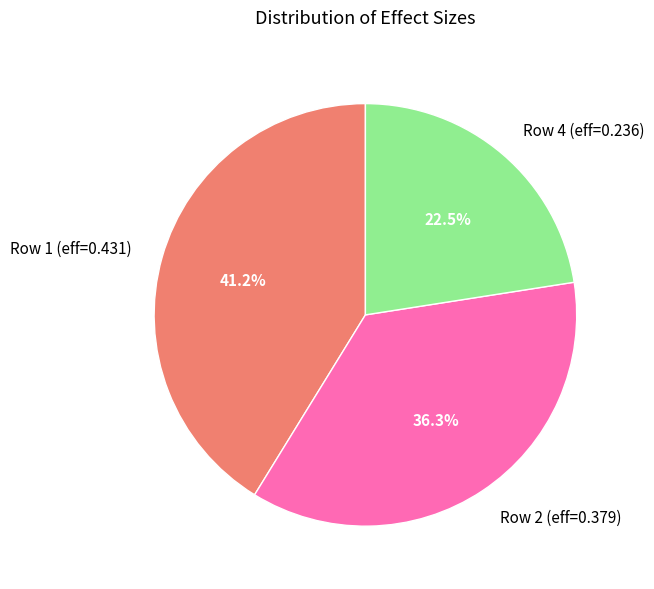

Which slice is the largest?

Row 1 (eff=0.431)